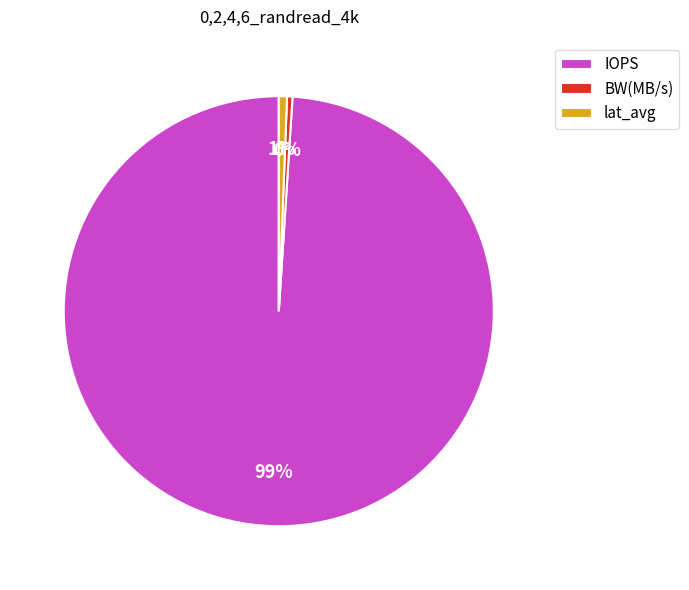

True or false: IOPS accounts for 88% of the total.

False